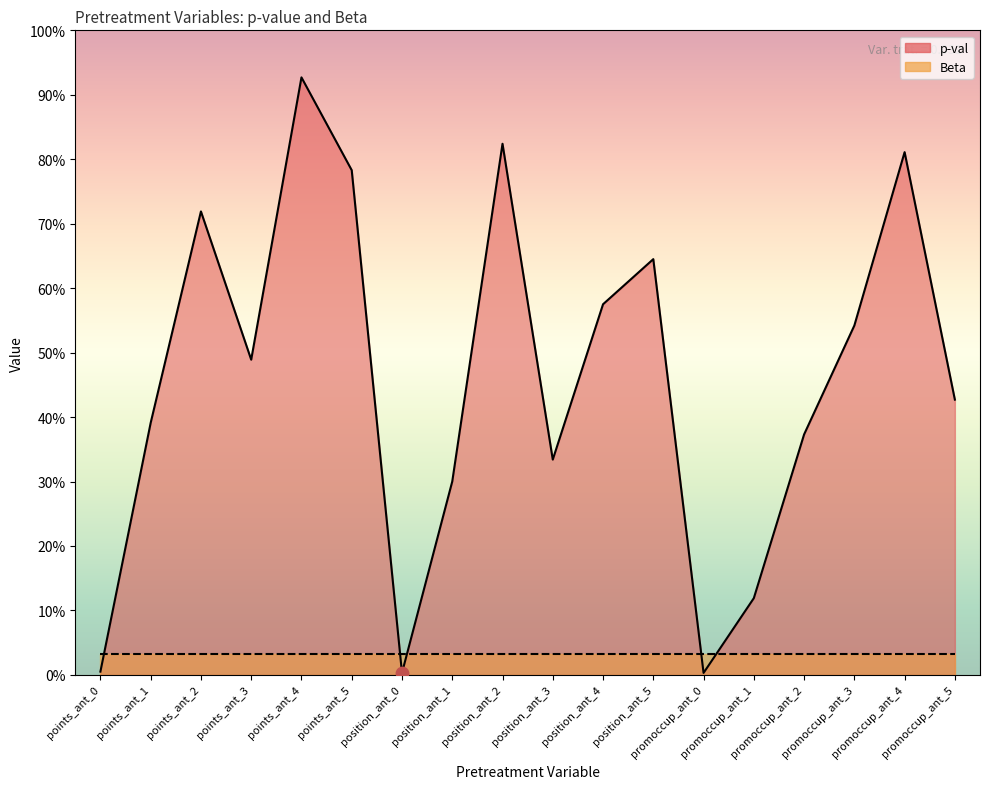

What is the change in value from points_ant_5 to position_ant_0?

-0.8